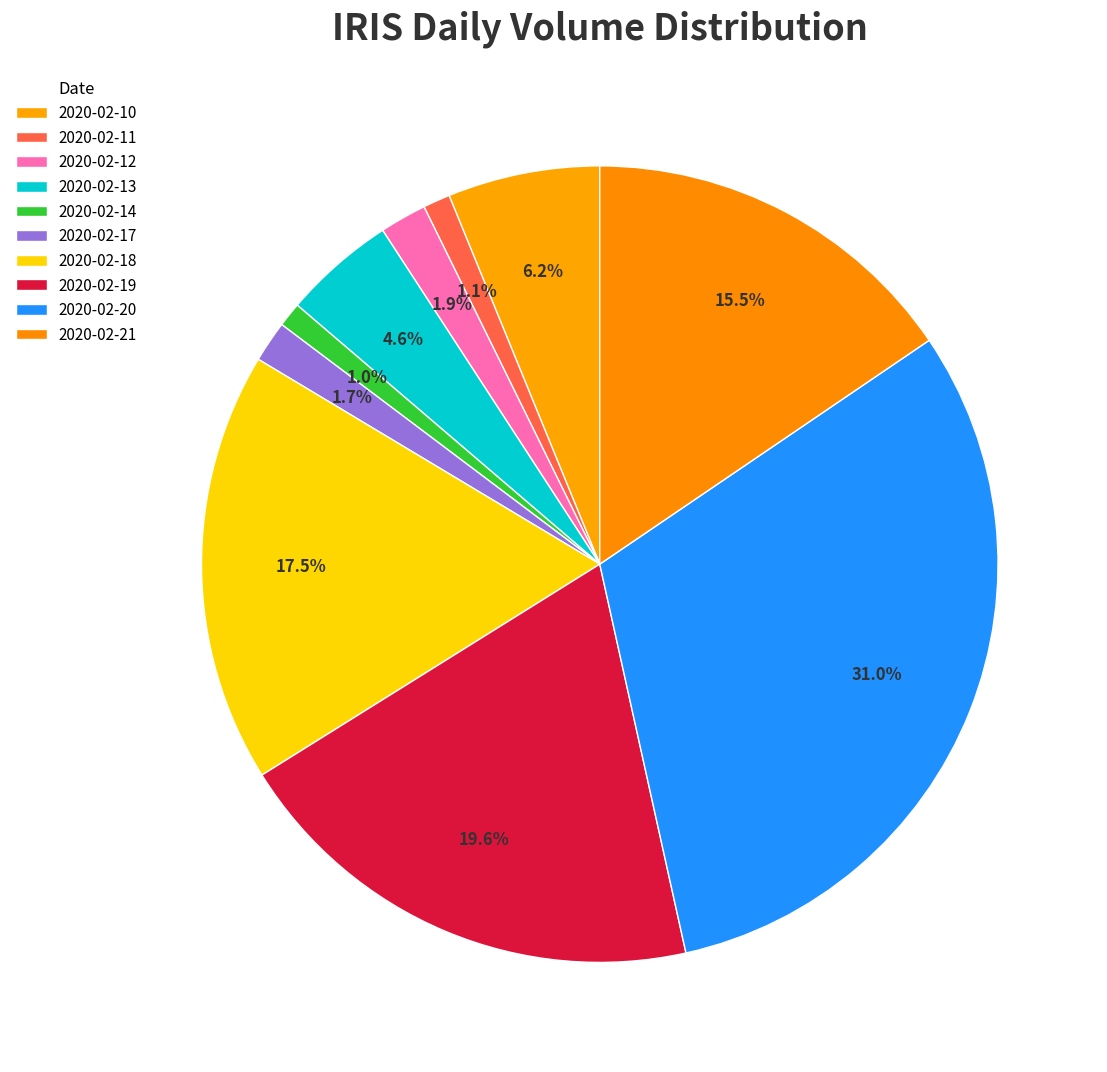

To the nearest percent, what portion does 2020-02-11 represent?

1%